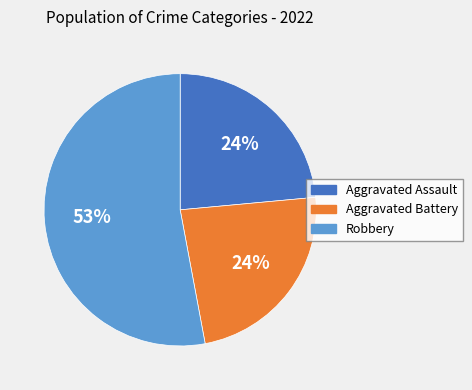

To the nearest percent, what is the difference between the largest and smallest slice percentages?

29%